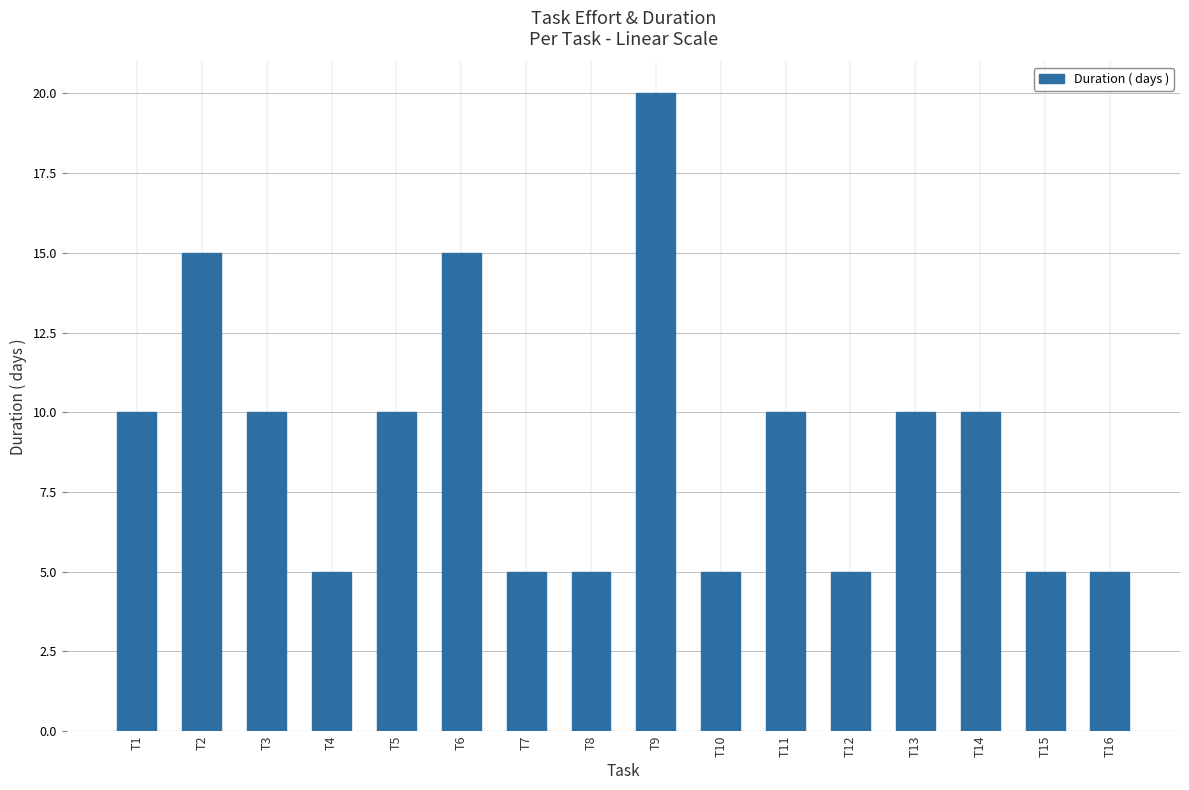

What is the difference between the values at T7 and T3?

5